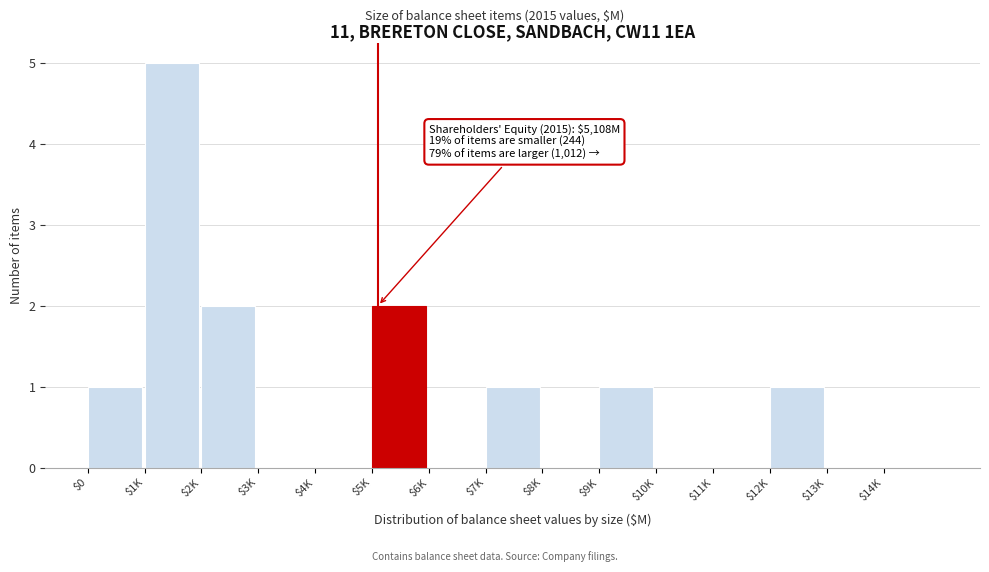

Is it true that the value at $9K is 1?

True